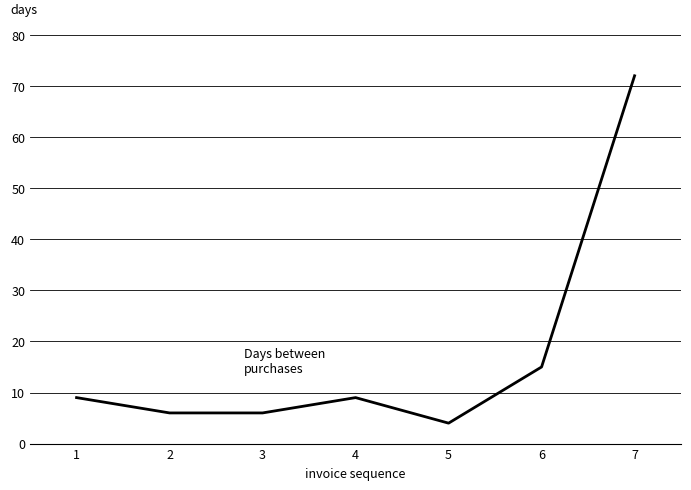

How many series are shown in this chart?

1